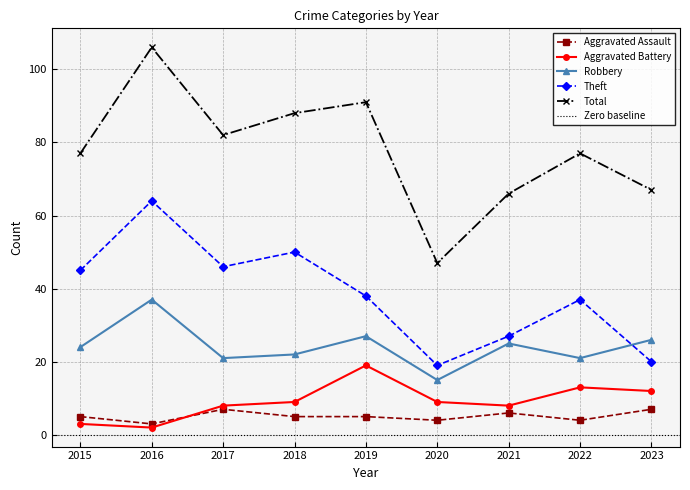

What is the total value across all series at 2016?

212